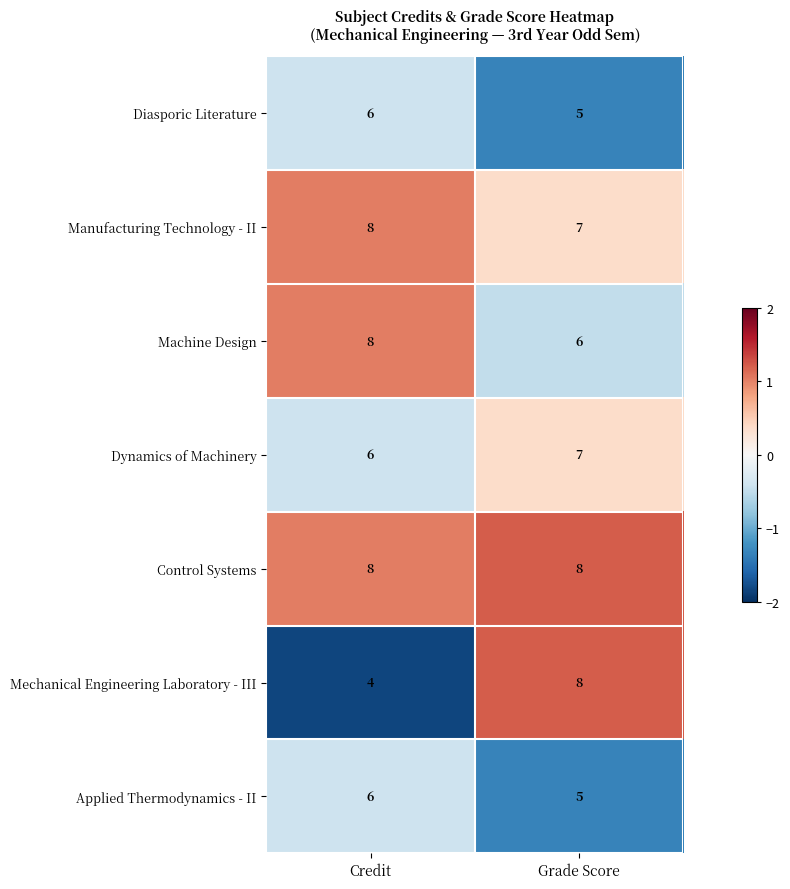

Which series has the largest total across all categories?

Control Systems